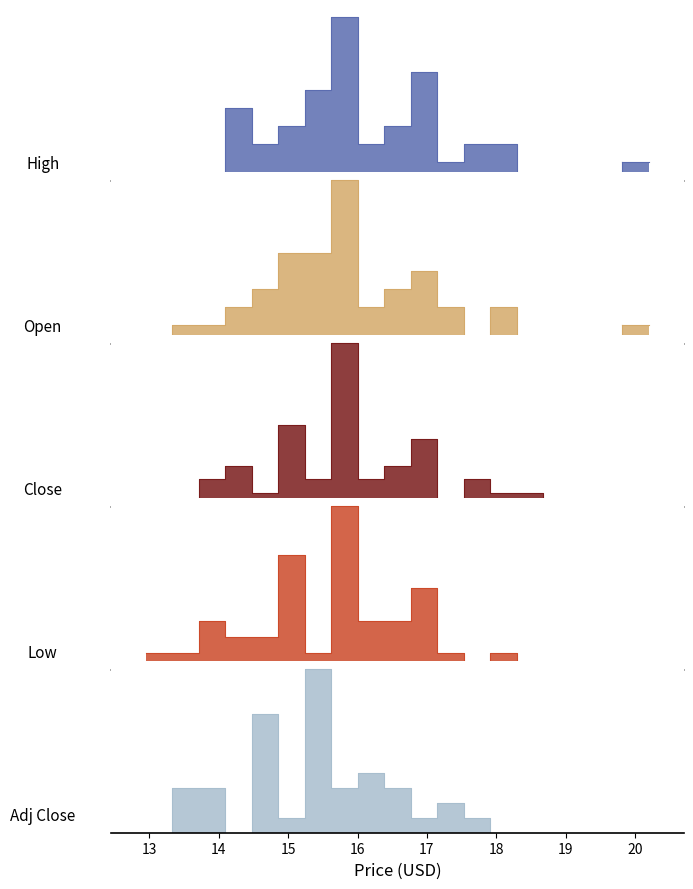

Which series has the largest total across all categories?

High